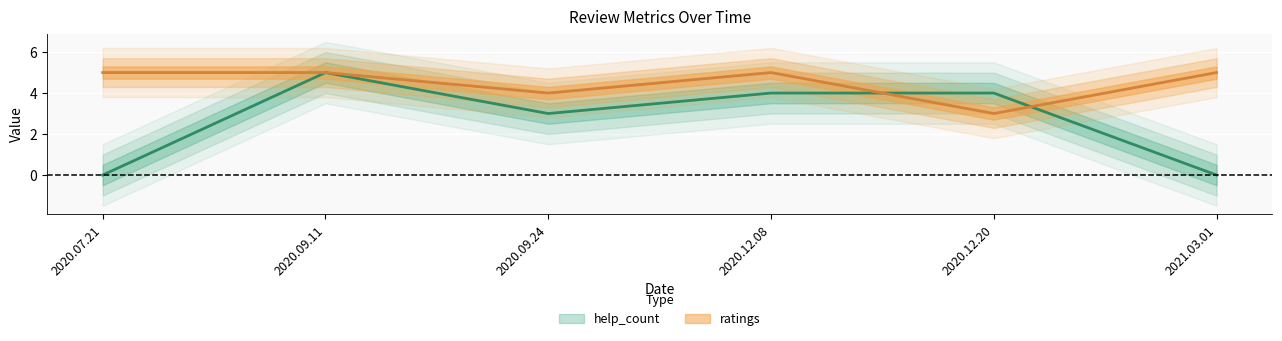

How many data points in help_count are less than 4?

3